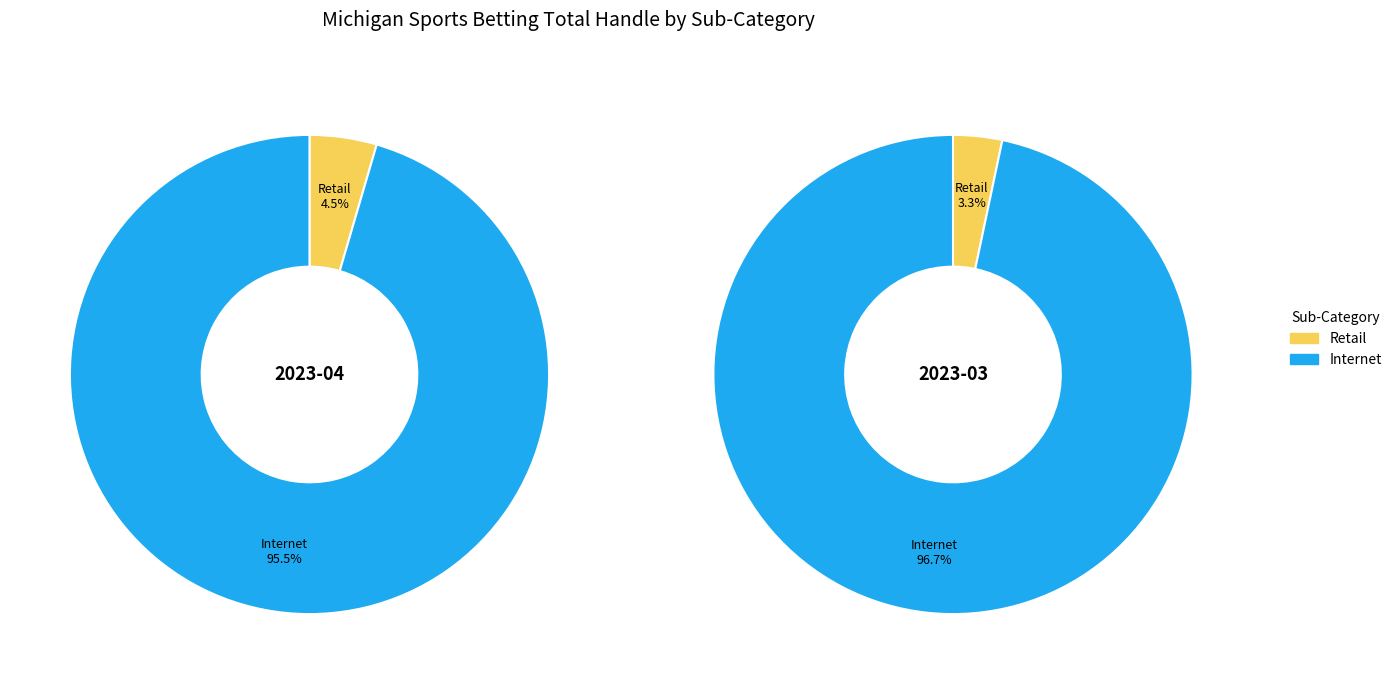

Which series has the widest spread of values?

Internet